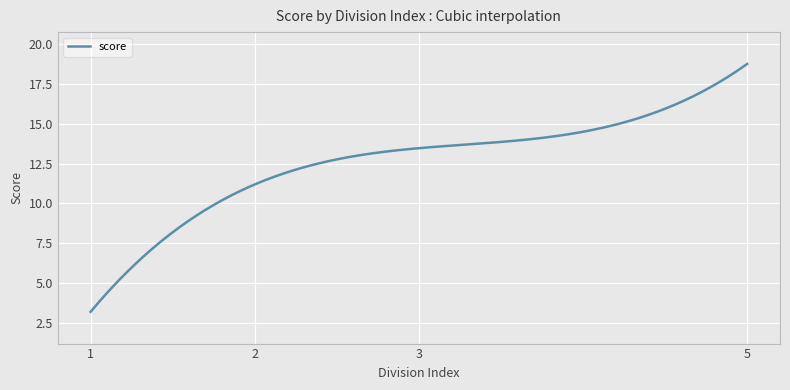

What is the minimum value shown in the chart?

3.2